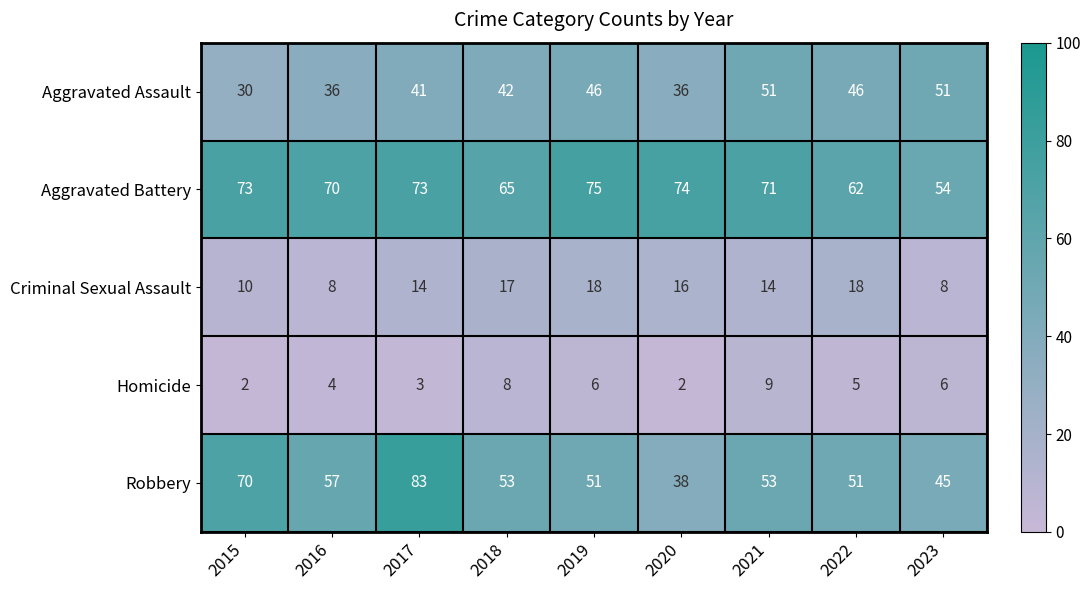

What is the difference between the highest and lowest values at 2019?

69